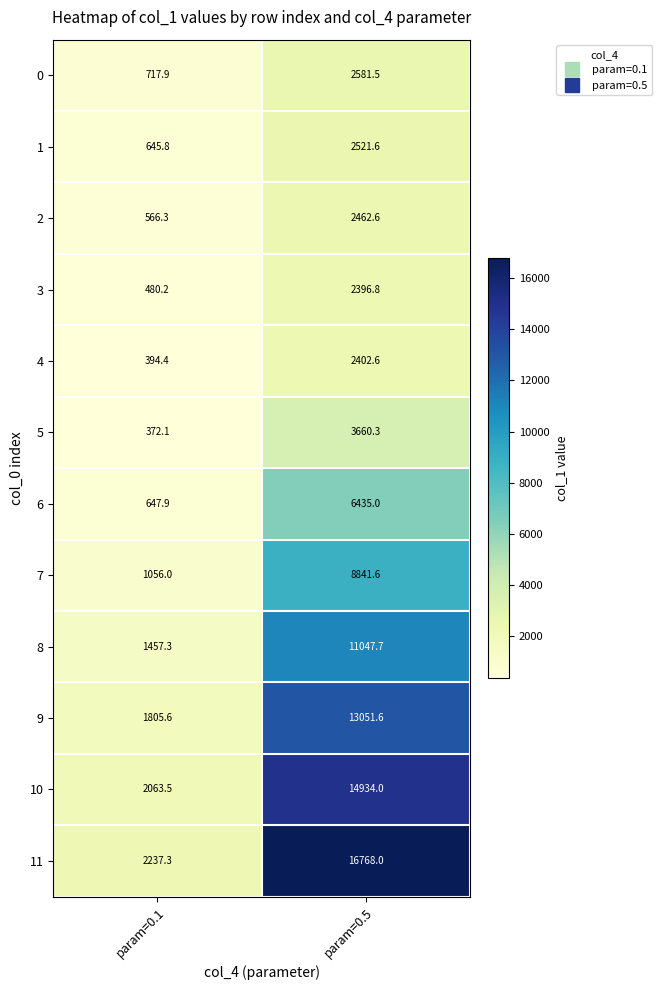

At param=0.1, list the series in order from smallest to largest.

5, 4, 3, 2, 1, 6, 0, 7, 8, 9, 10, 11